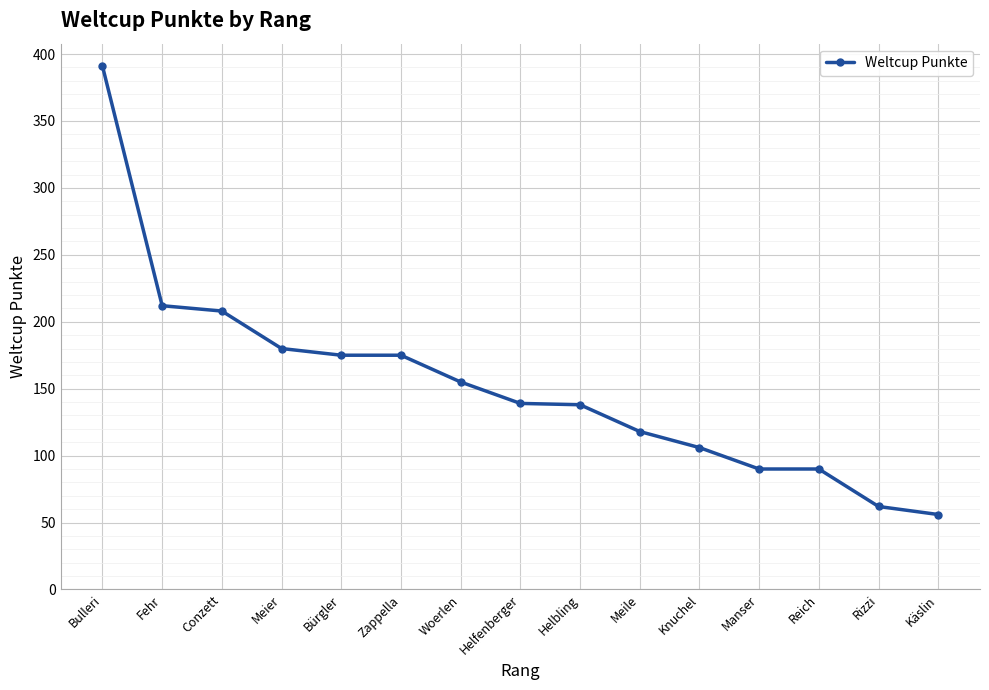

What is the approximate value at Meile, to the nearest 10?

120